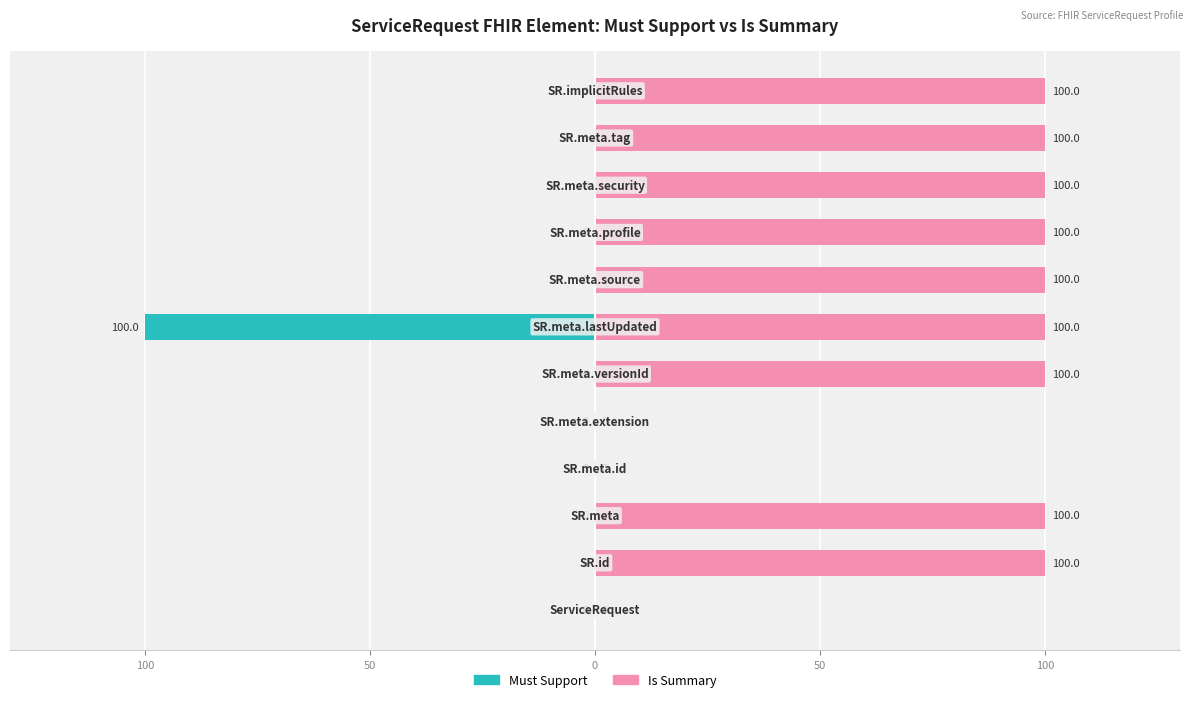

Reading left to right, what are all the values shown in this chart?

Must Support: 0	0	0	0	0	0	-100	0	0	0	0	0
Is Summary: 0	100	100	0	0	100	100	100	100	100	100	100